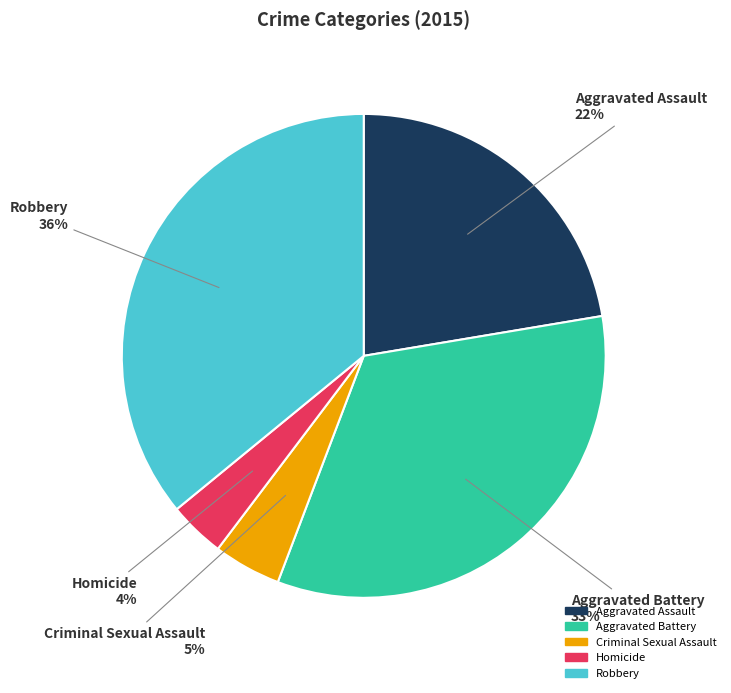

To the nearest percent, what is the combined percentage of Aggravated Battery and Robbery?

69%